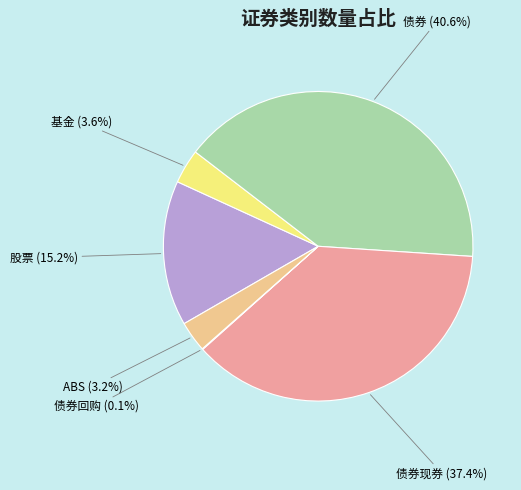

Is there a majority slice in this chart?

No